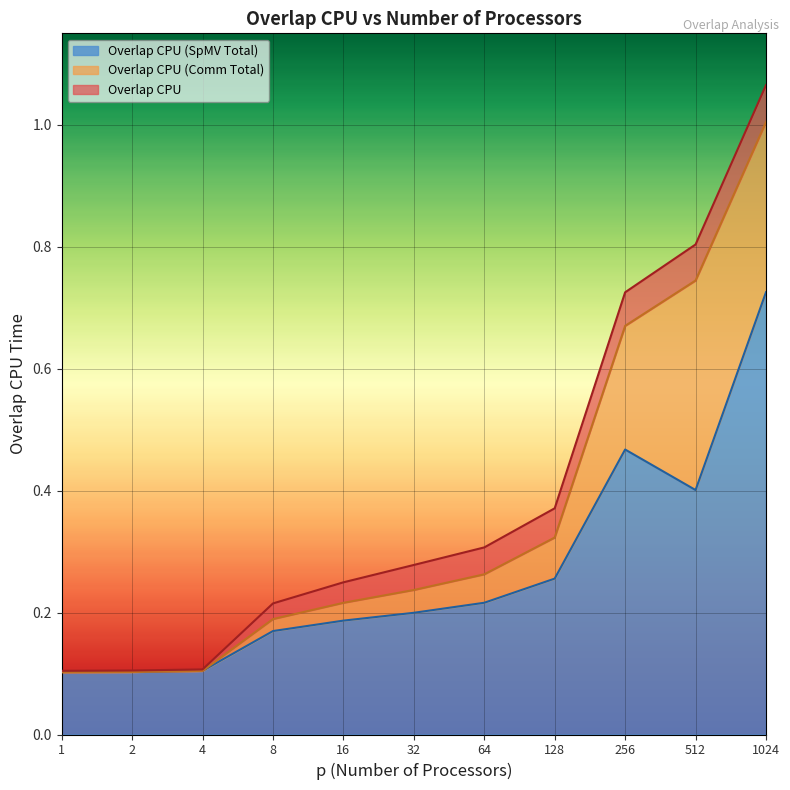

The value of Overlap CPU at 256 is 0.7. True or false?

True